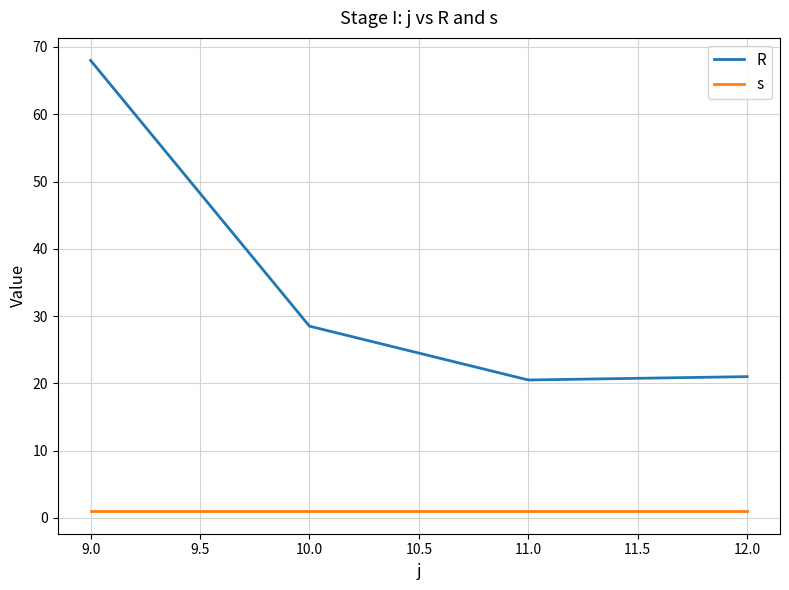

The R series shows 12.9 at 12.0. True or false?

False